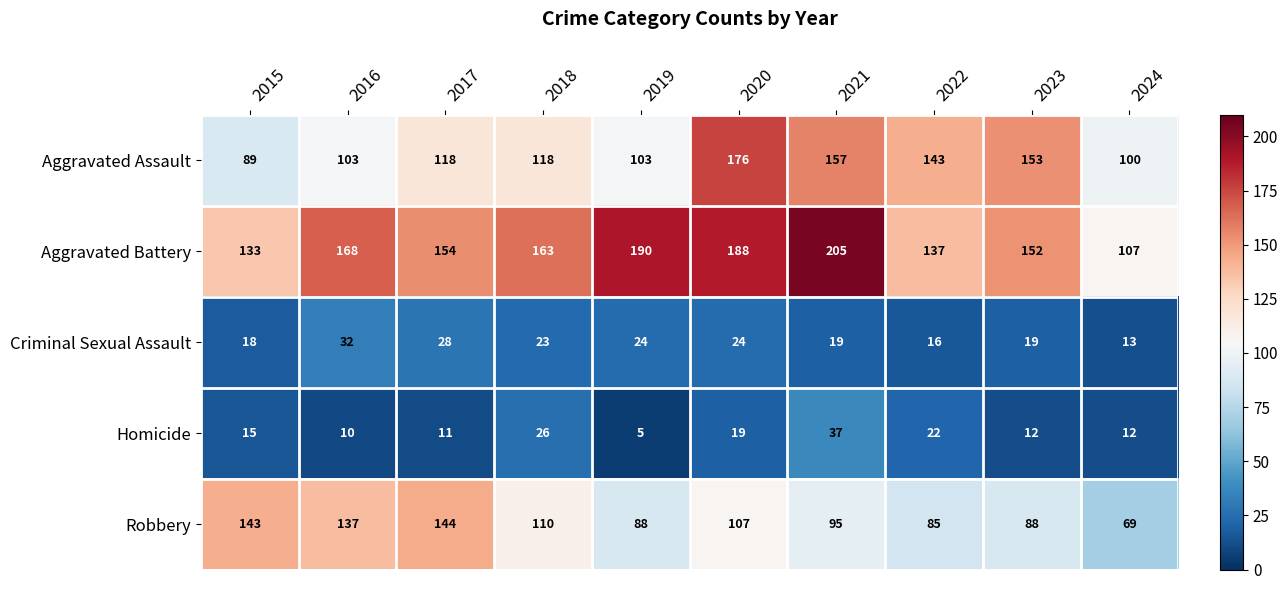

Where does the Aggravated Battery series first go above 163?

2016